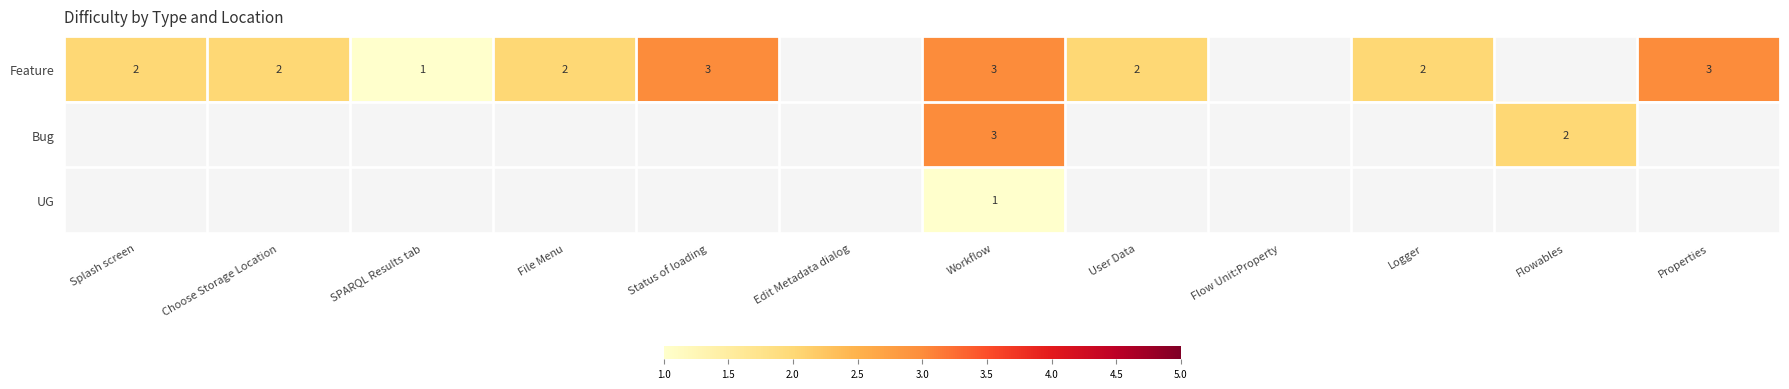

What is the greatest value displayed?

3.0